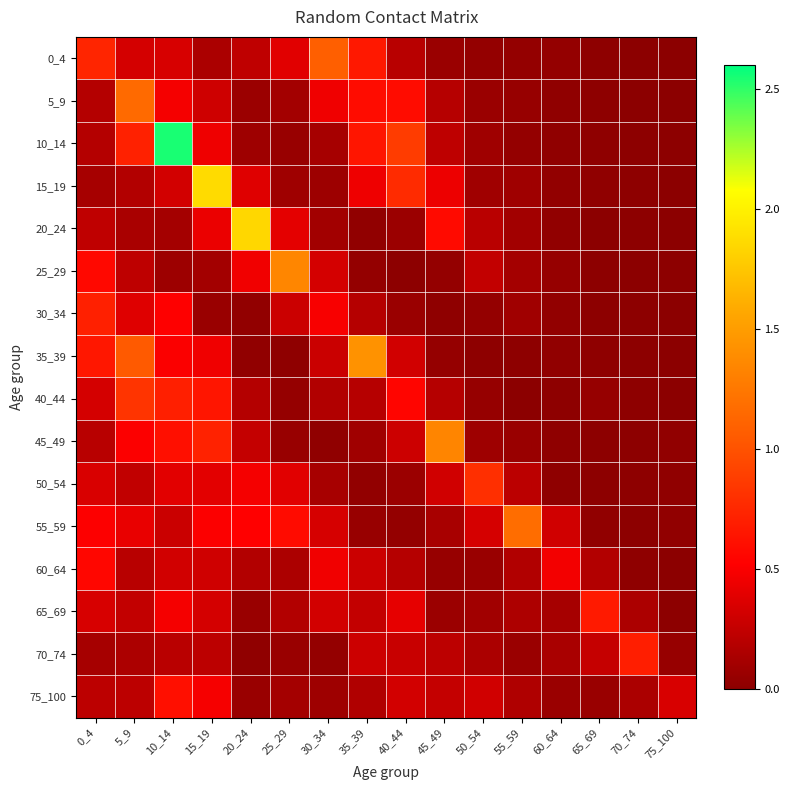

Which series changed the most between 15_19 and 25_29?

15_19